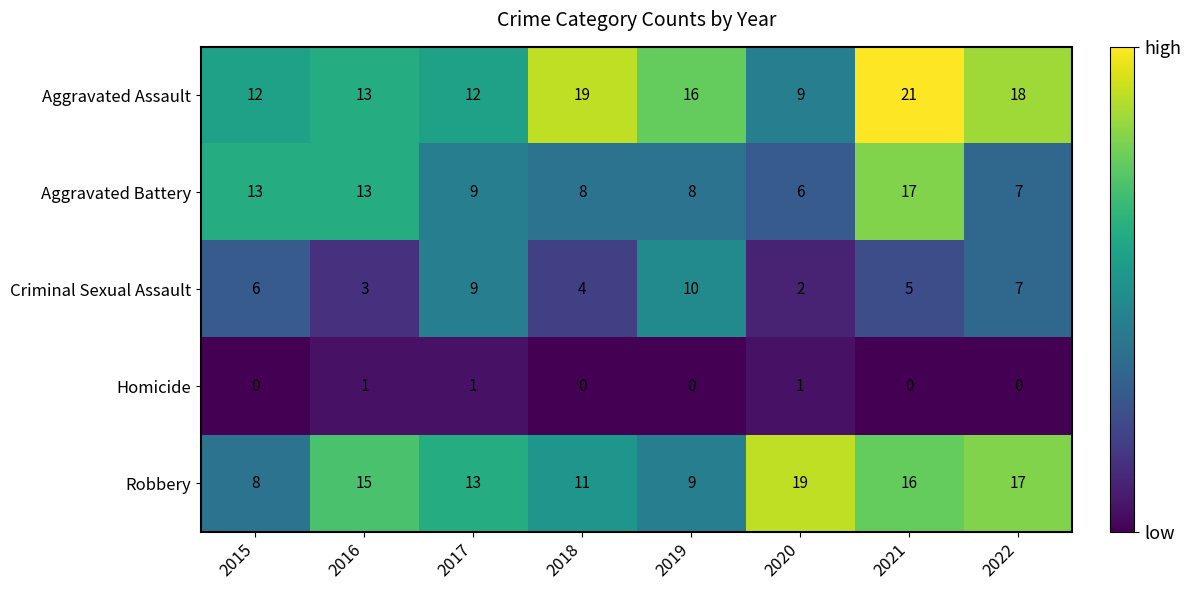

Between 2020 and 2021, which series saw the biggest shift?

Aggravated Assault